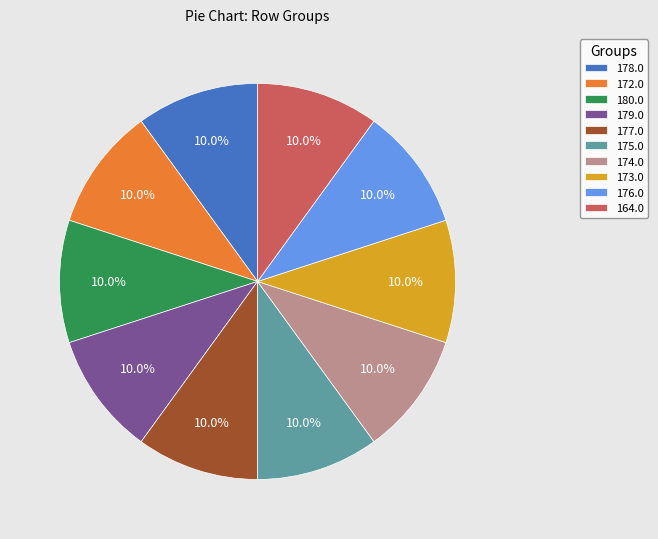

Is there a majority slice in this chart?

No